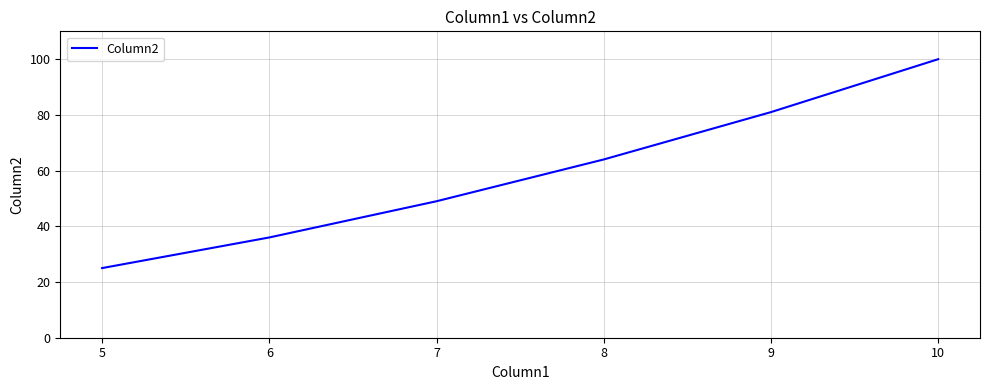

What is the change in value from 5 to 6?

+11